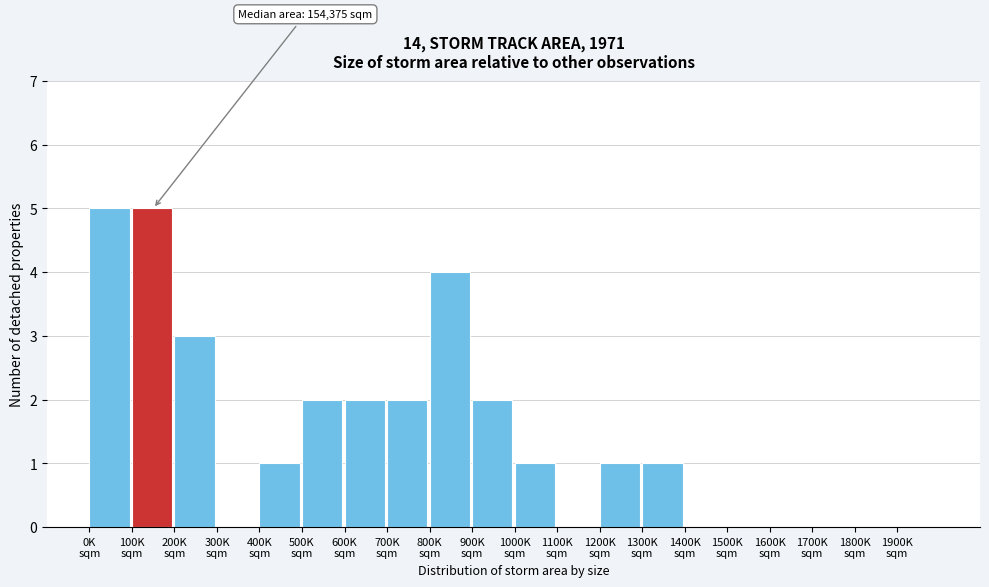

What is the sum of all values?

29